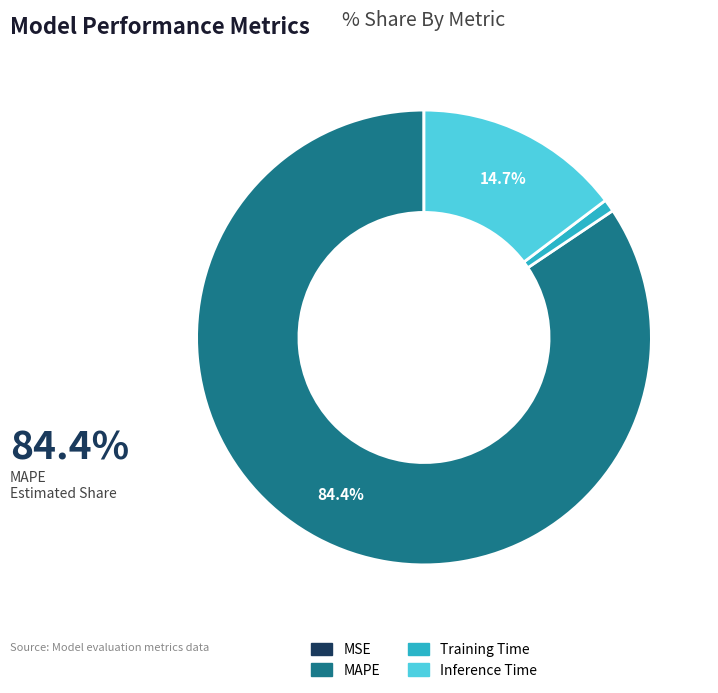

Which slice represents more than half of the pie?

MAPE